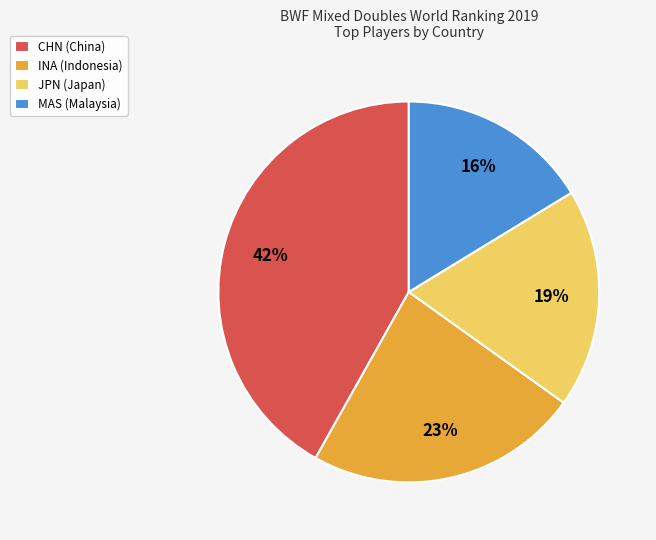

Which category has the smallest portion of the pie?

MAS